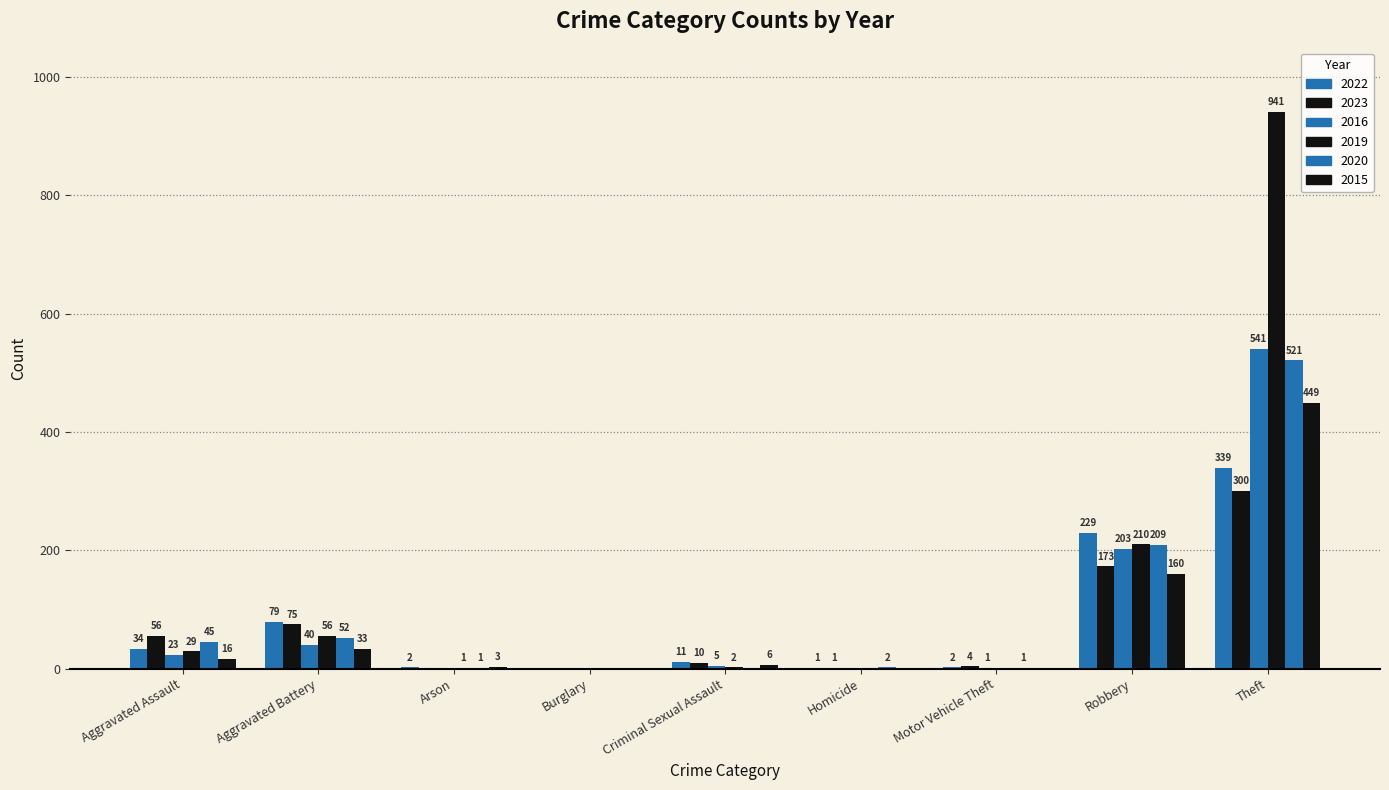

At which category is the sum across all series the highest?

Theft